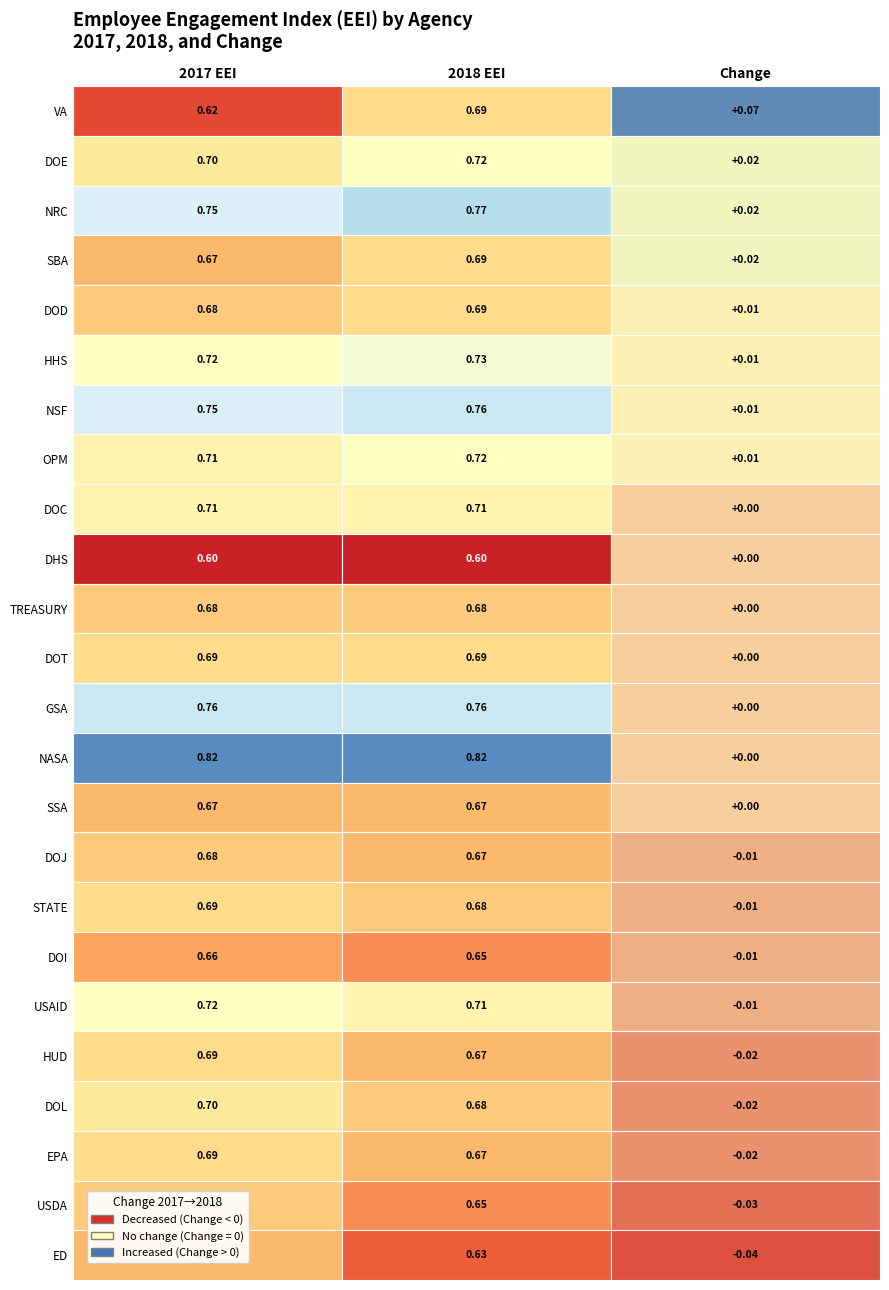

Between 7 and 10, which is larger?

7